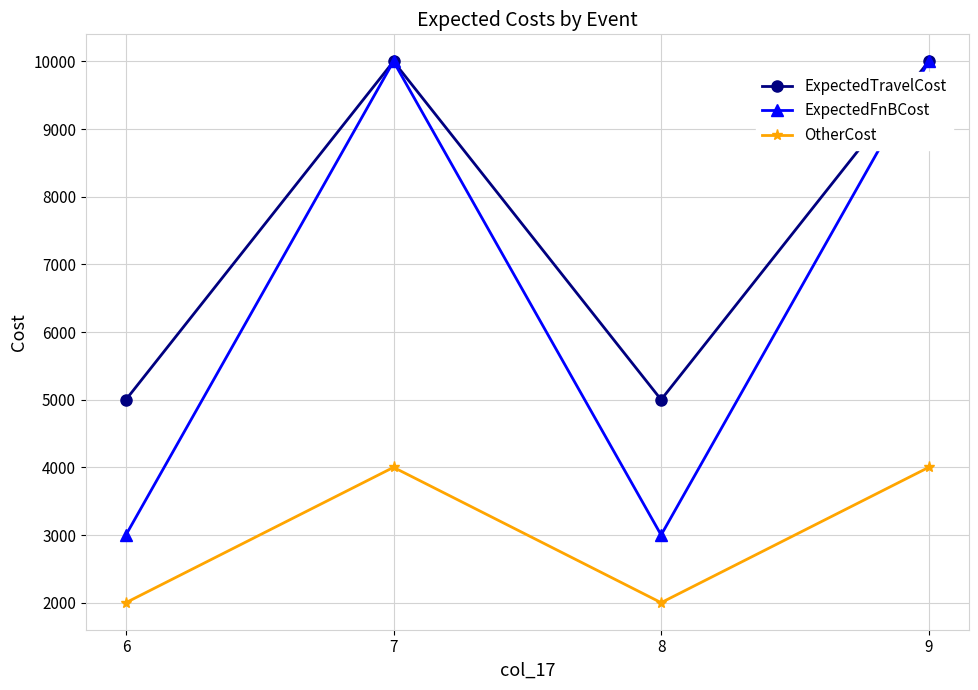

True or false: ExpectedTravelCost and OtherCost intersect in this chart.

False